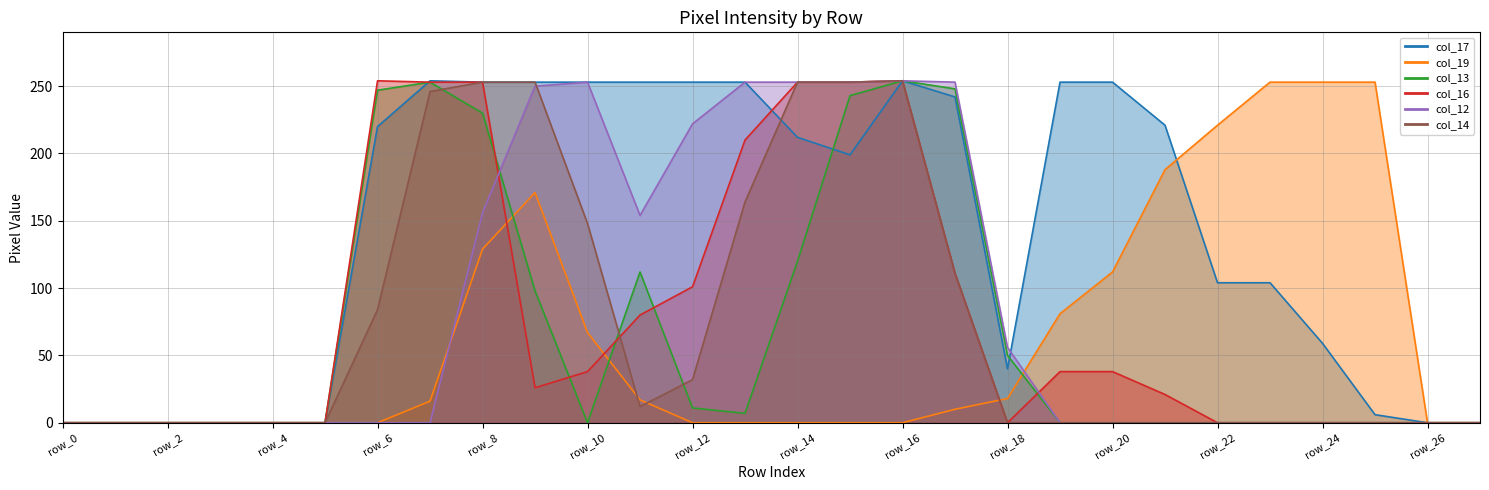

How many interior local peaks does the col_13 series have?

3